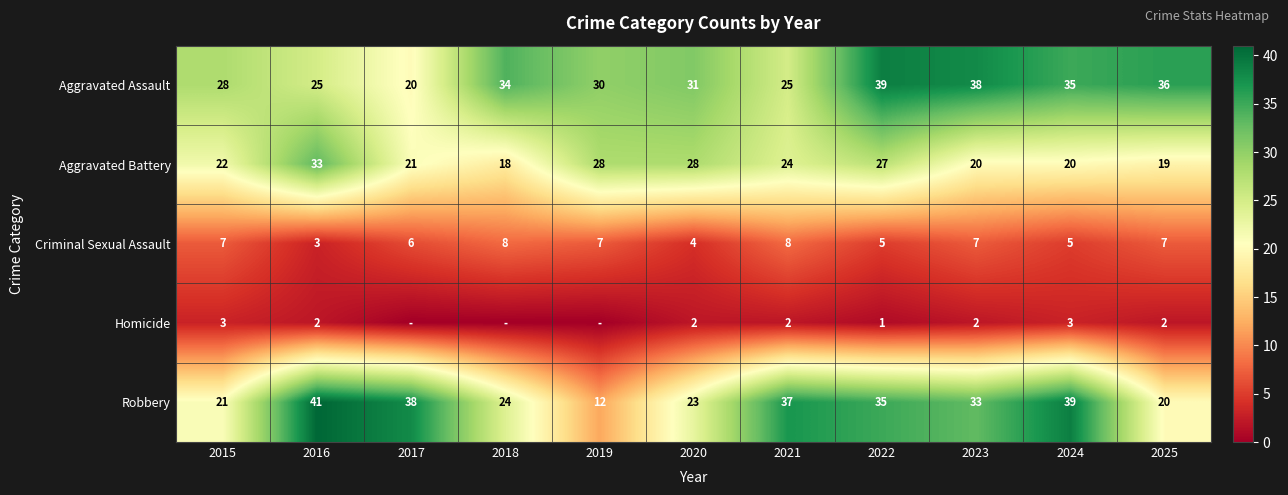

At which label does Robbery reach its peak?

2016